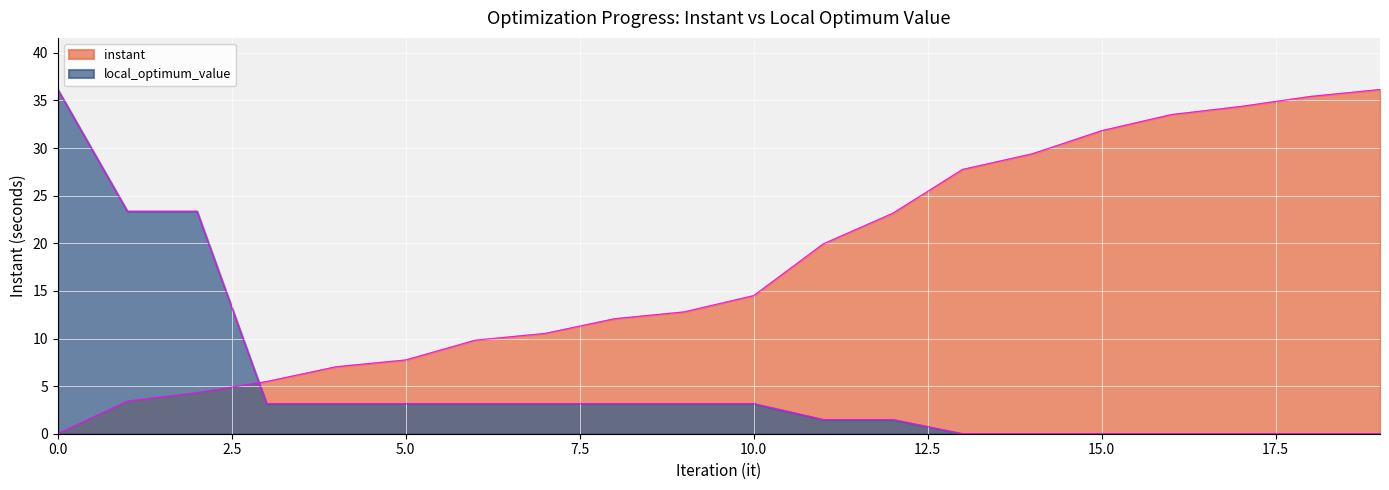

True or false: instant has more than 2 points higher than both neighbors.

False